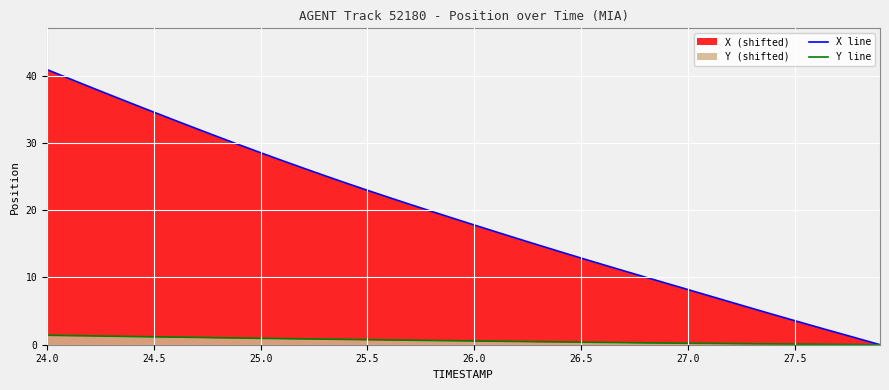

What is the total value across all series at 25.5?

23.7